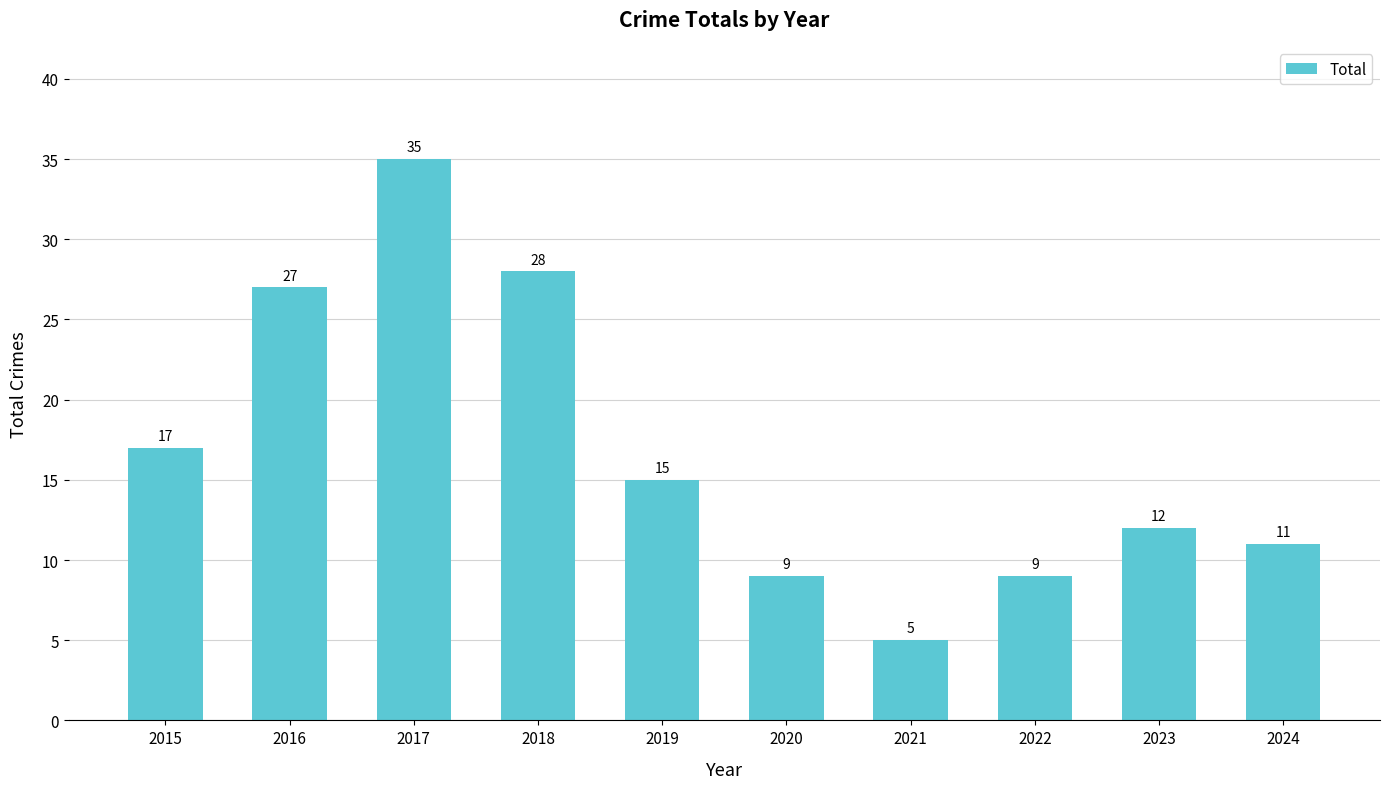

What is the value of the 4th bar from the left?

28